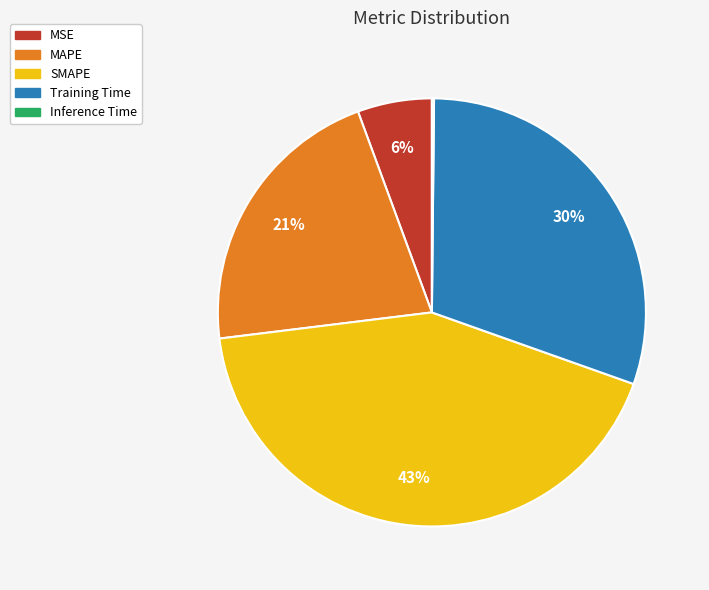

True or false: MAPE accounts for 16% of the total.

False